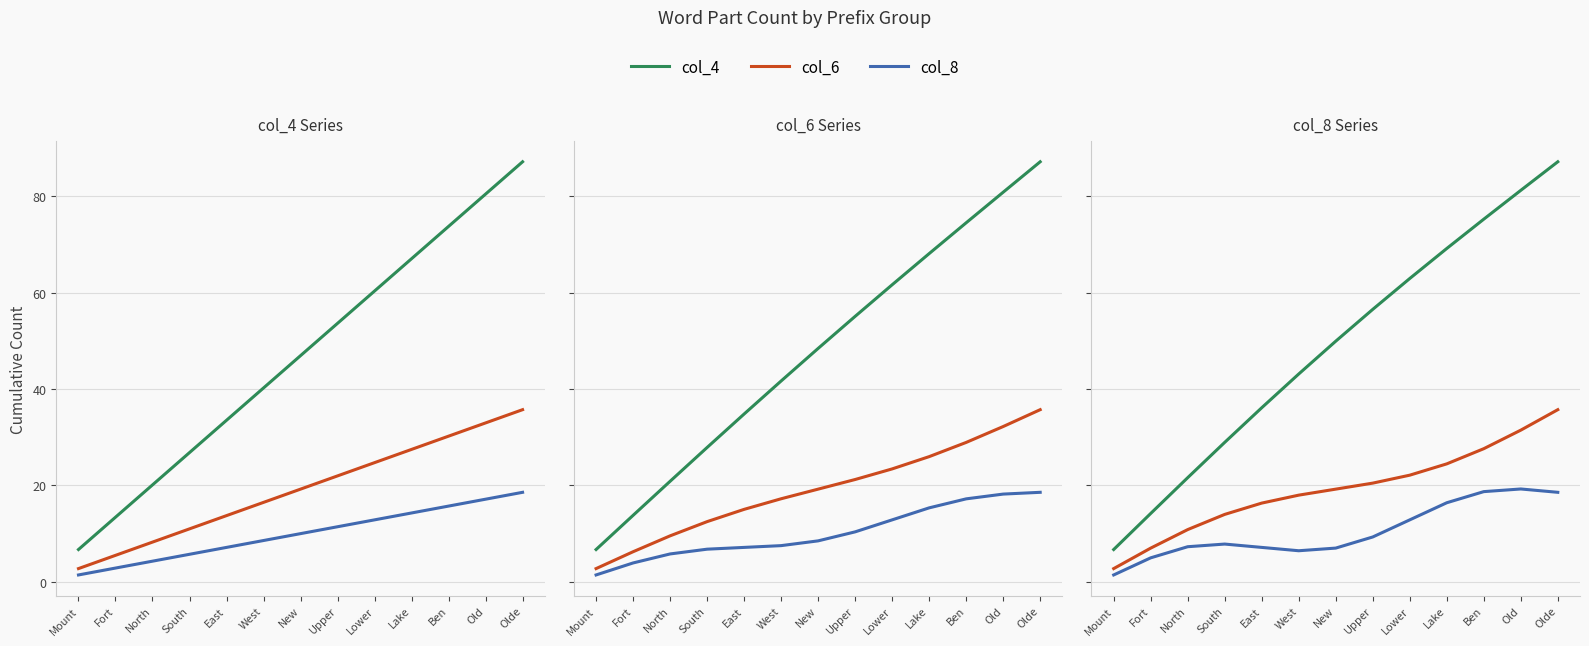

The col_6 series shows 35.7 at Olde. True or false?

True